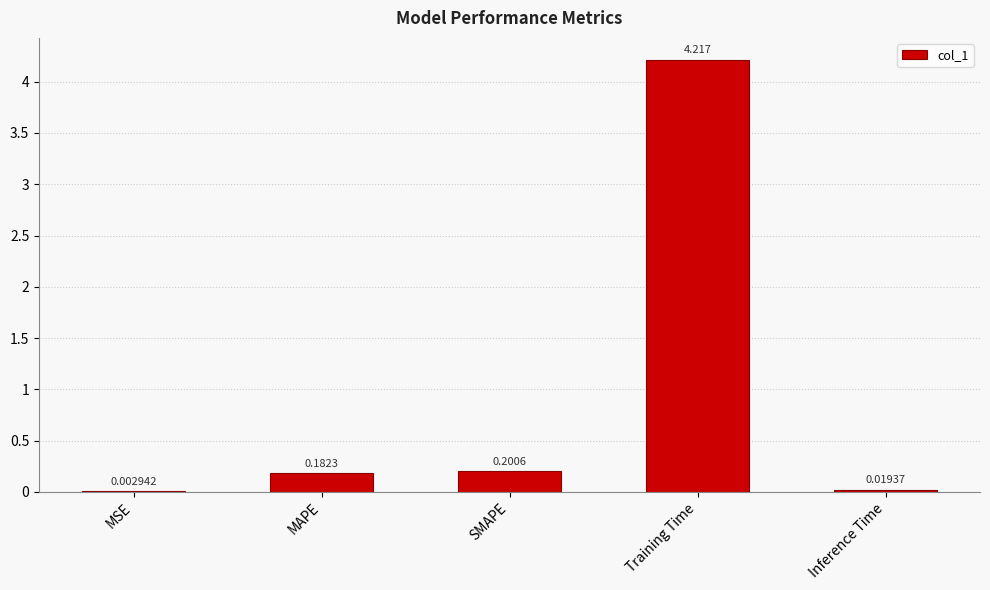

At which label is the value closest to 2?

SMAPE